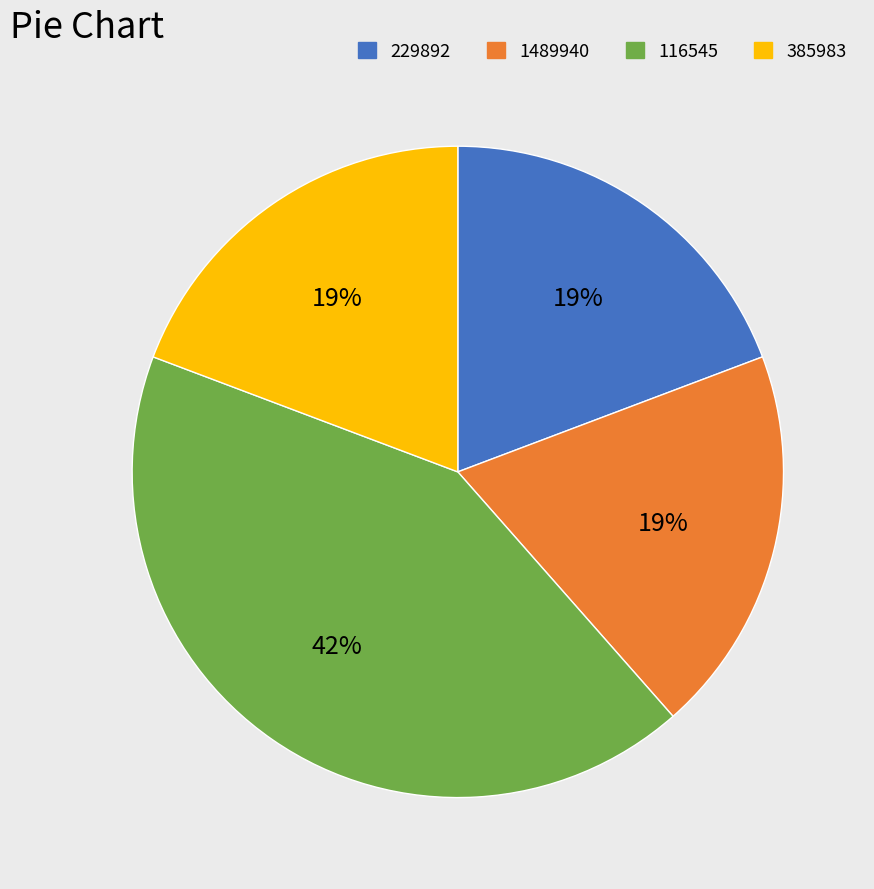

Do 229892 and 1489940 together represent more than half of the pie?

No